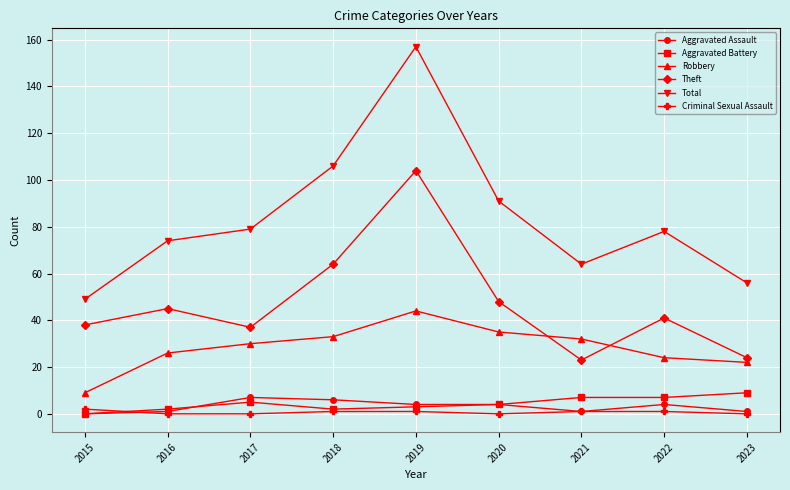

The value of Robbery at 2022 is 6. True or false?

False